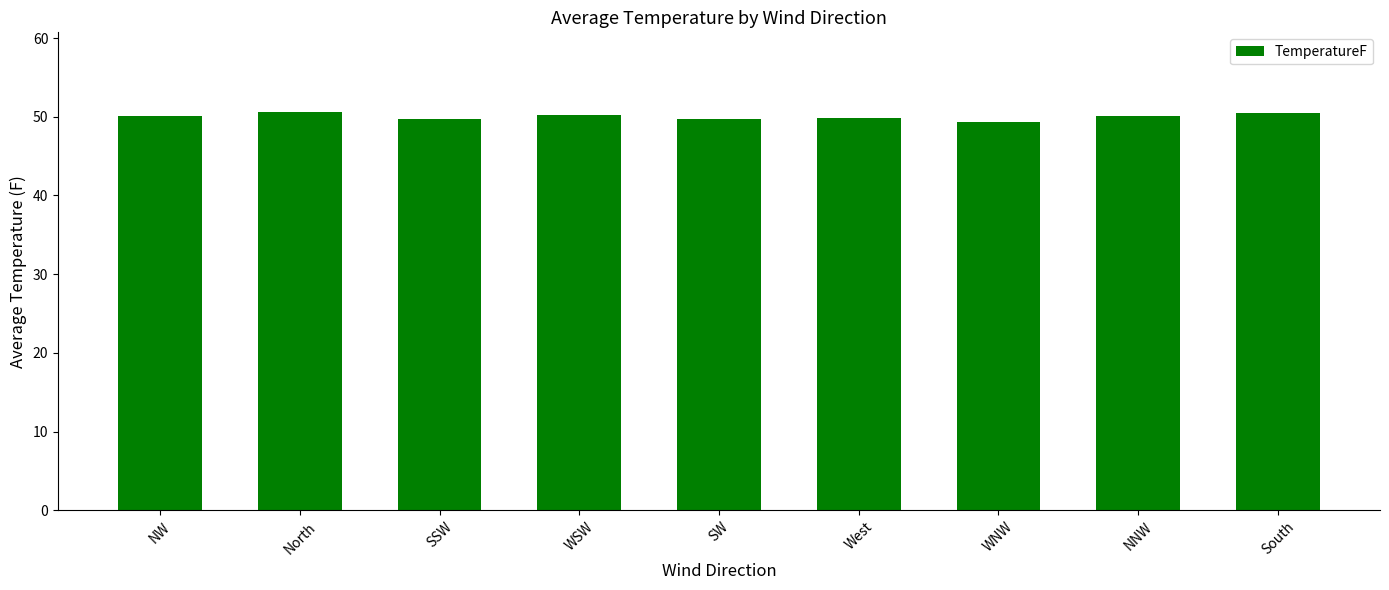

What is the minimum value shown in the chart?

49.4